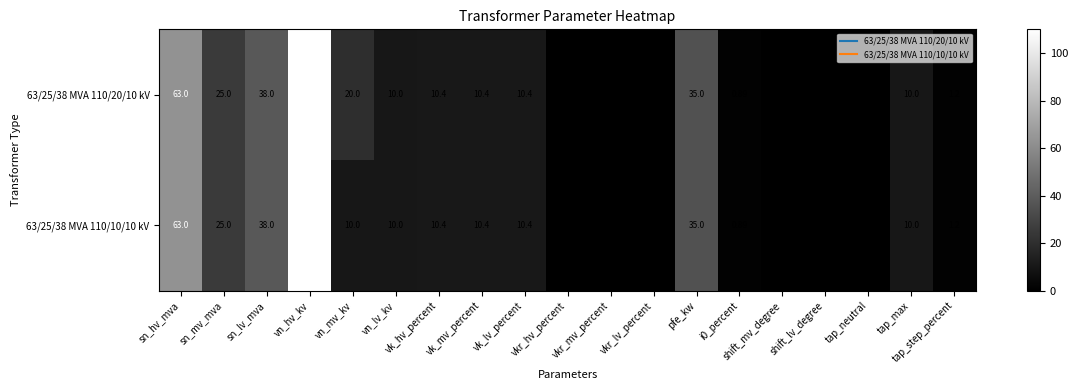

At how many categories does at least one series exceed 80?

1